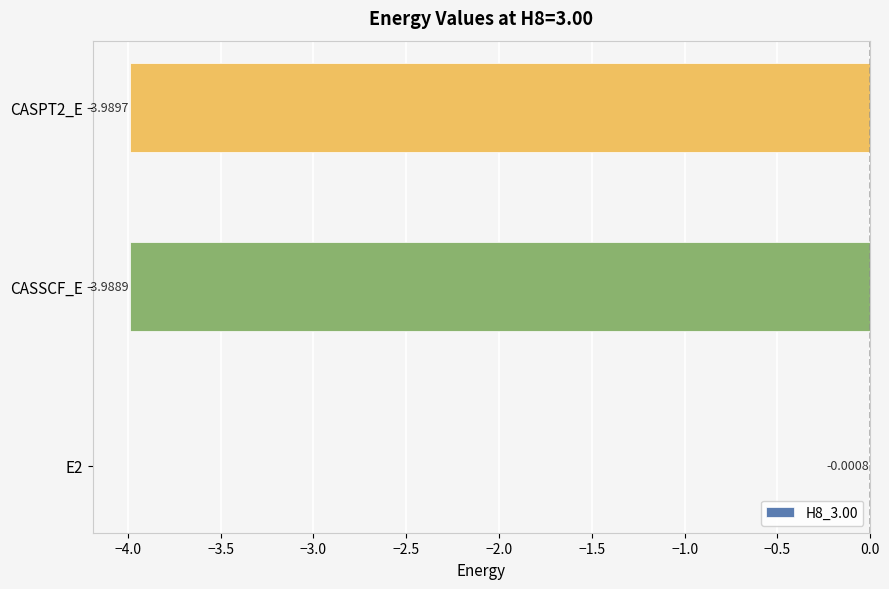

Count the number of data series in this chart.

1